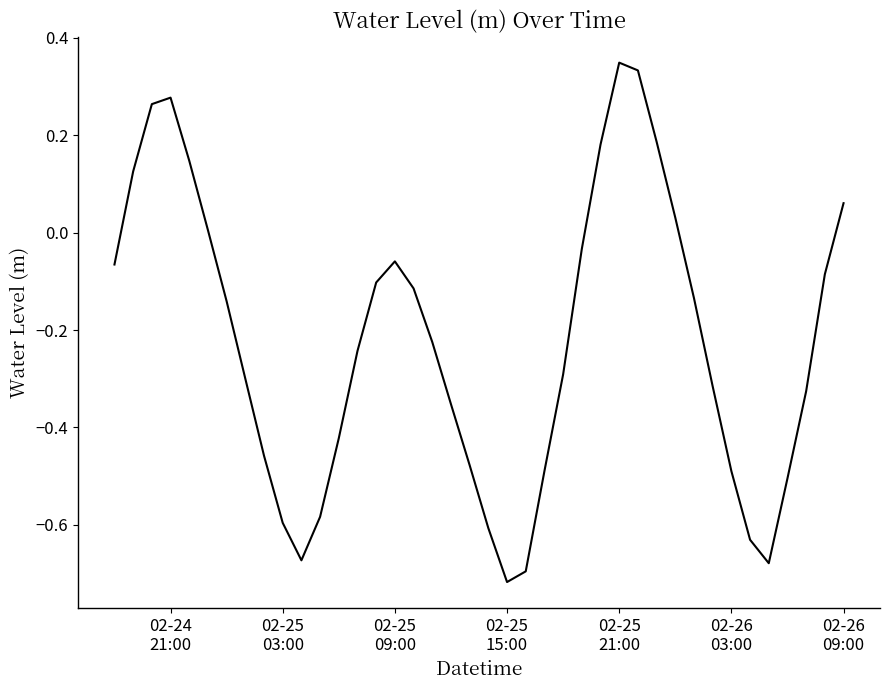

What is the difference between the maximum and minimum values?

1.1